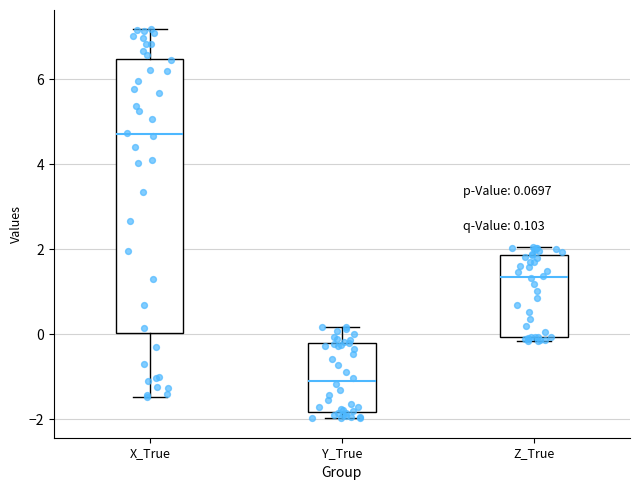

Reading left to right, transcribe this box plot: for each box, give where its median line is, the range the box spans, and where its two whiskers end, as read against the y-axis. The values are not printed on the chart, so give them approximately, as read against the axis.

X_True: median 4.8, box 0.0 to 6.4, whiskers -1.4 to 7.2
Y_True: median -1.0, box -1.8 to -0.2, whiskers -2.0 to 0.2
Z_True: median 1.4, box 0.0 to 1.8, whiskers -0.2 to 2.0